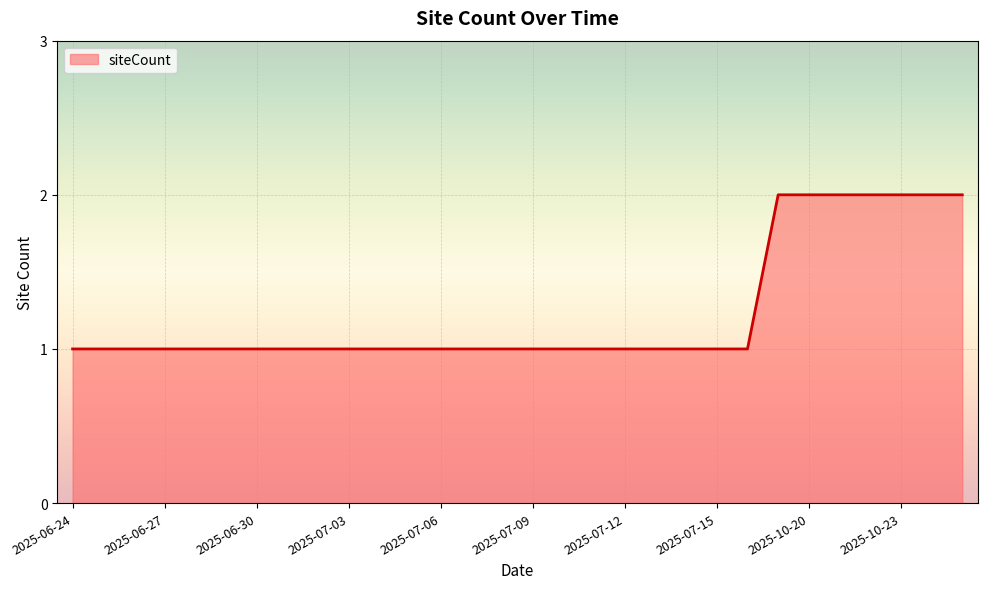

What is the average value?

1